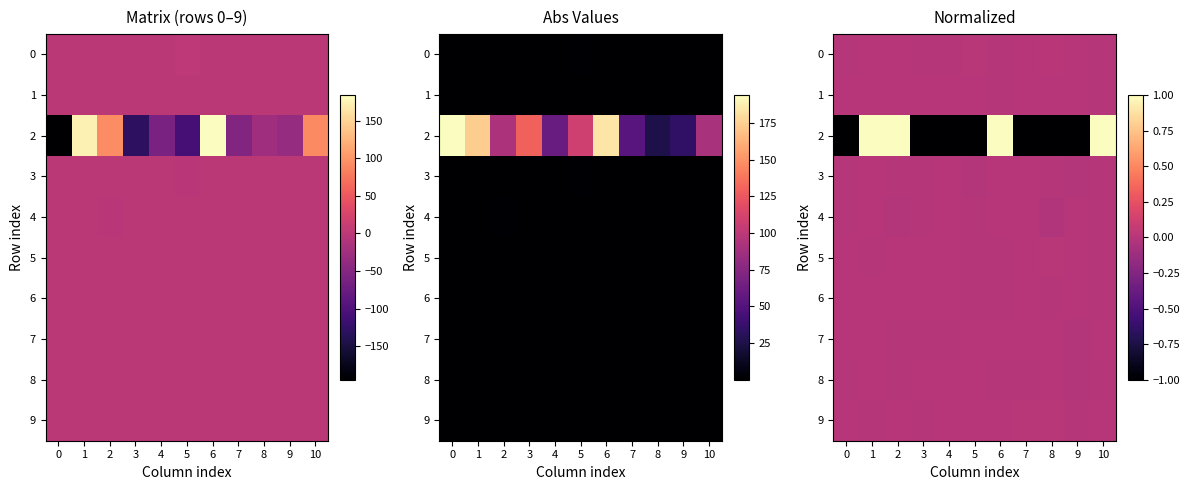

Is it true that 2 equals -1.6 at 7?

False